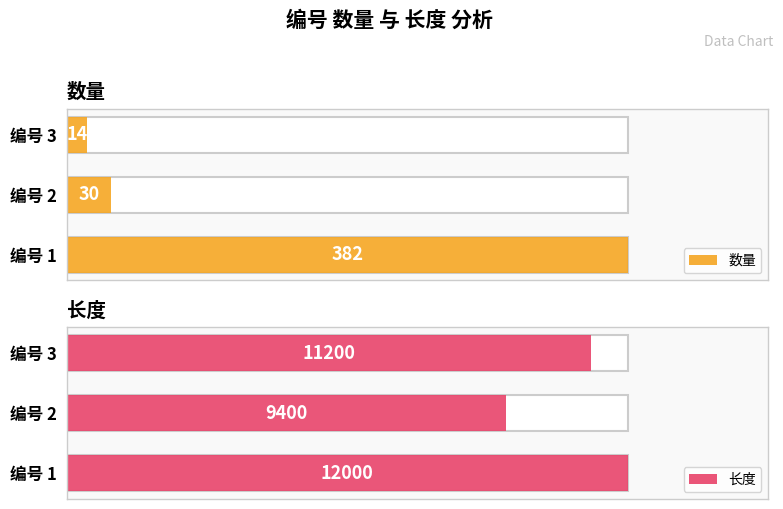

Reading left to right, extract all data points from this chart.

数量: 0=382	1=30	2=14
长度: 0=12000	1=9400	2=11200